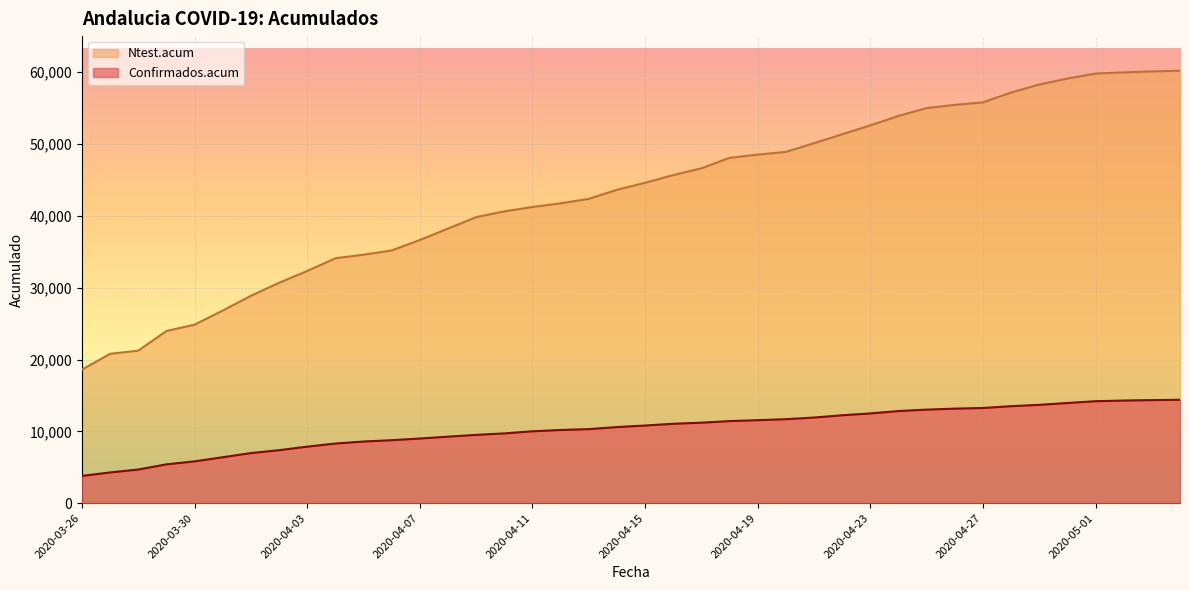

List the series in order of their overall mean, lowest first.

Confirmados.acum, Ntest.acum